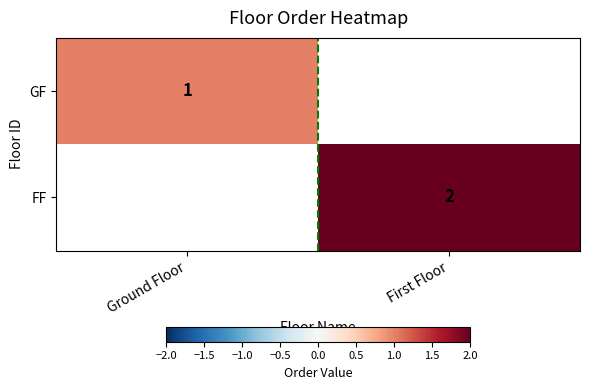

The value of FF at First Floor is 2. True or false?

True